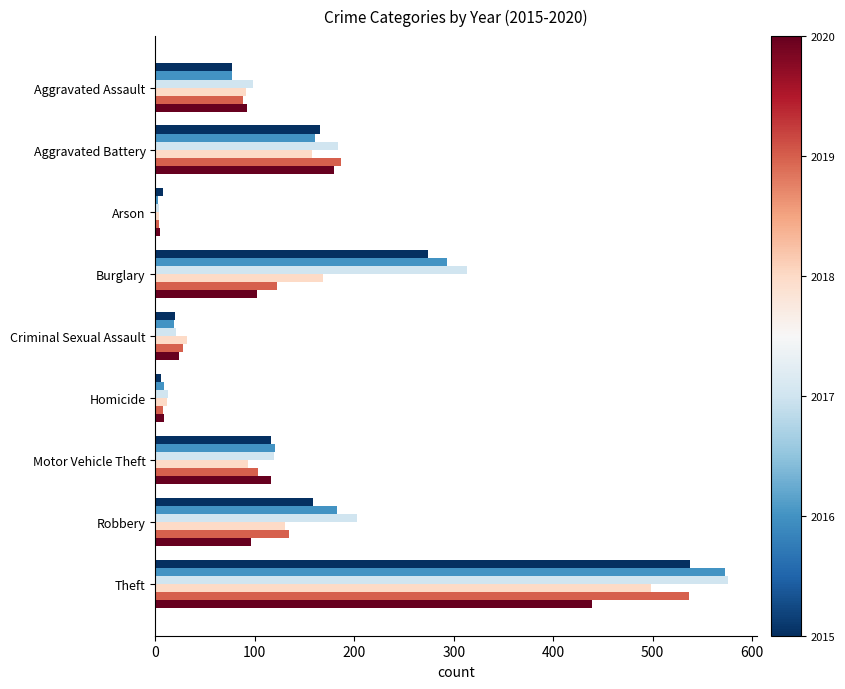

At which category does the chart reach its peak across all series?

Theft